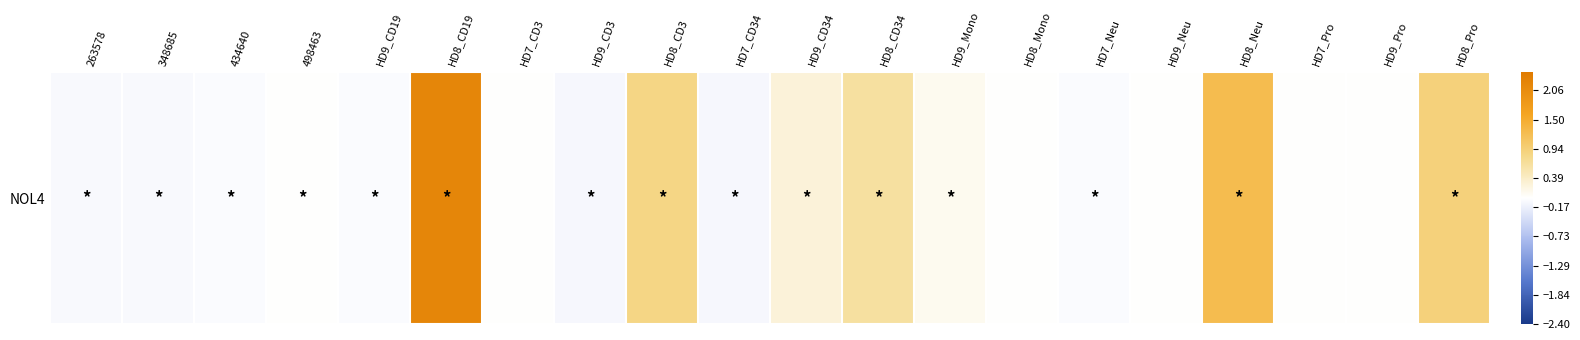

True or false: the data shows 0.7 at HD8_Neu.

False